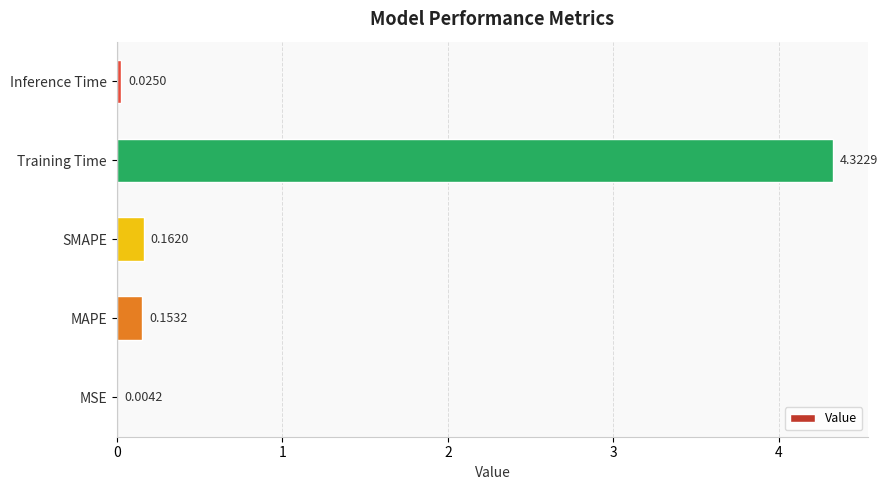

Are the bars horizontal?

Yes